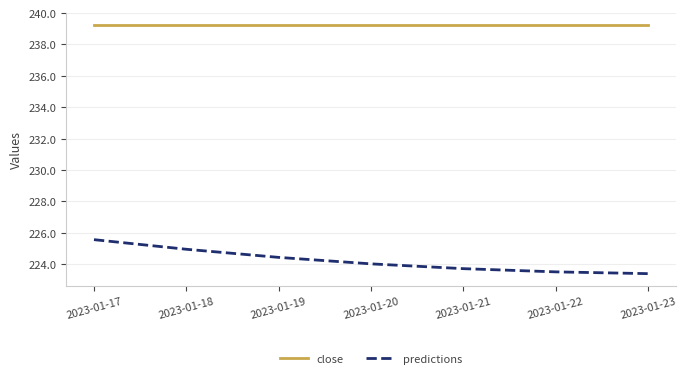

Rank the series by their maximum value, from highest to lowest.

close, predictions